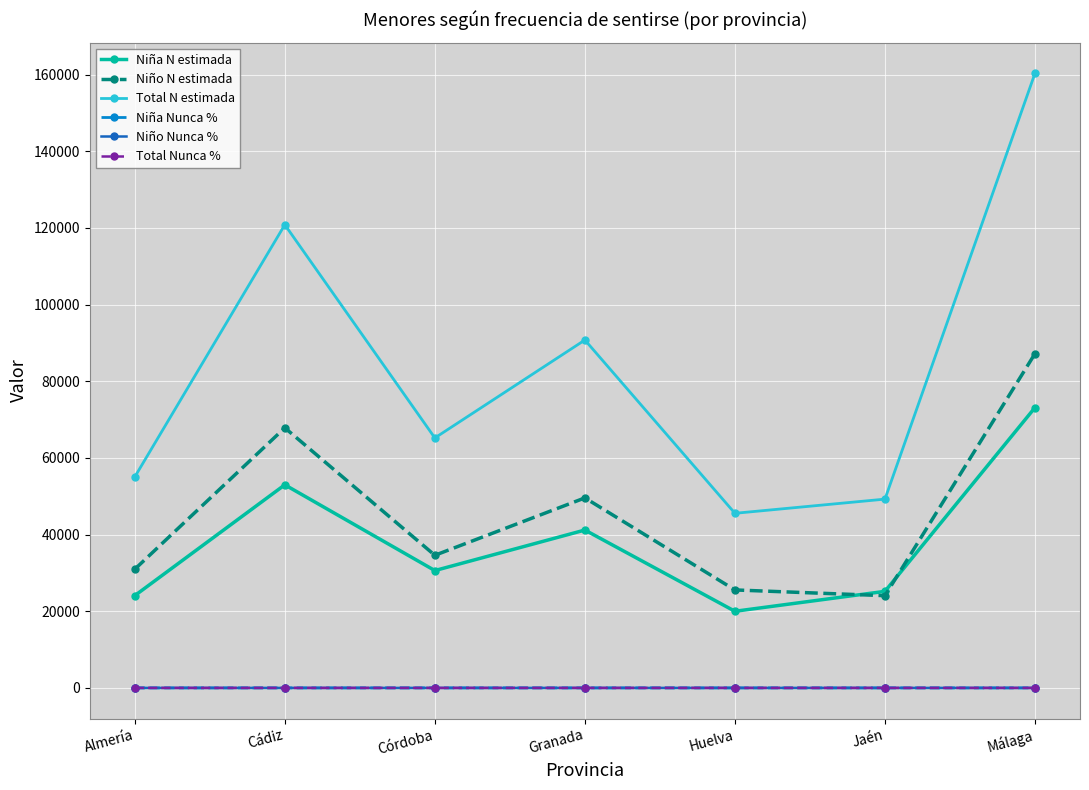

How many interior local peaks does the Niño N estimada series have?

2